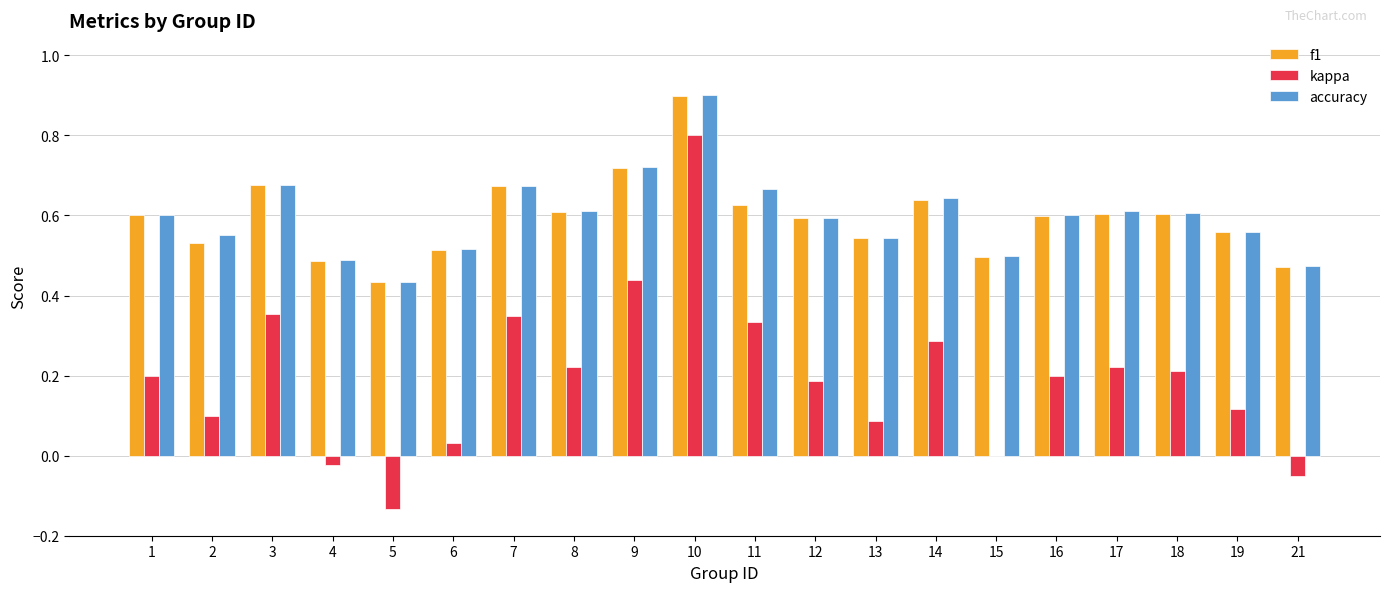

The f1 series shows 0.6 at 11. True or false?

True